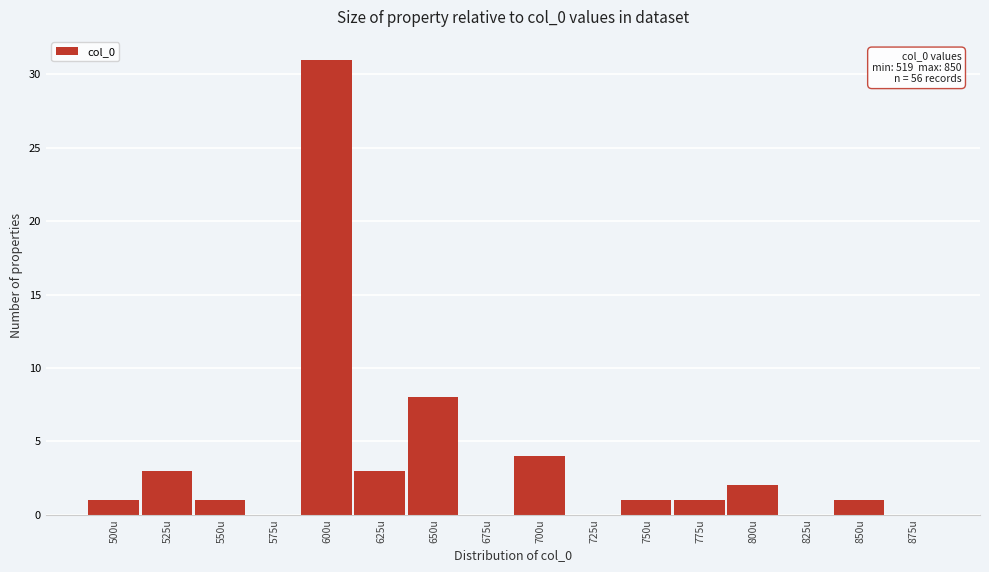

Reading left to right, transcribe all the data shown in this chart.

500u=1	525u=3	550u=1	575u=0	600u=31	625u=3	650u=8	675u=0	700u=4	725u=0	750u=1	775u=1	800u=2	825u=0	850u=1	875u=0